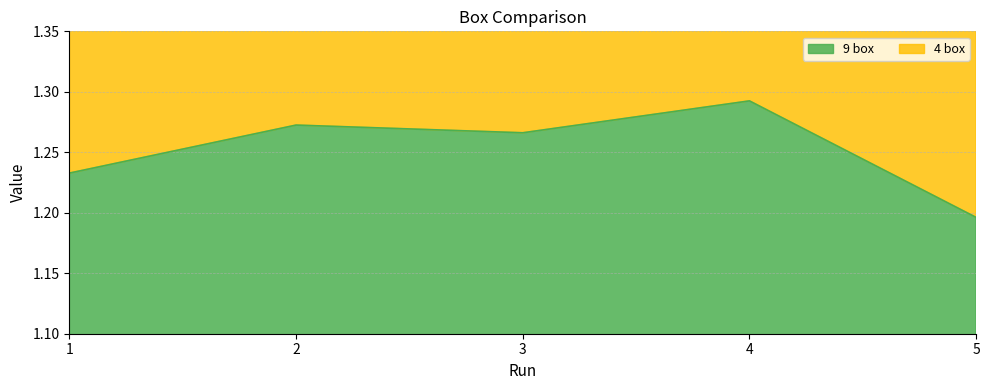

True or false: the data shows 1.2 at 1.

True